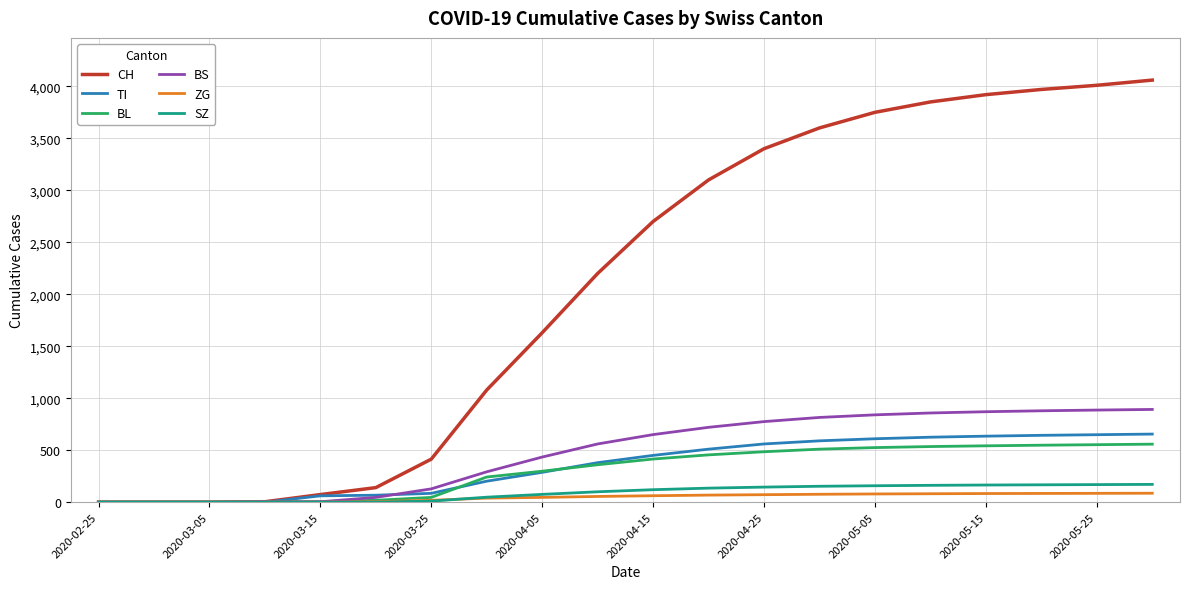

Which series has the largest total across all categories?

CH